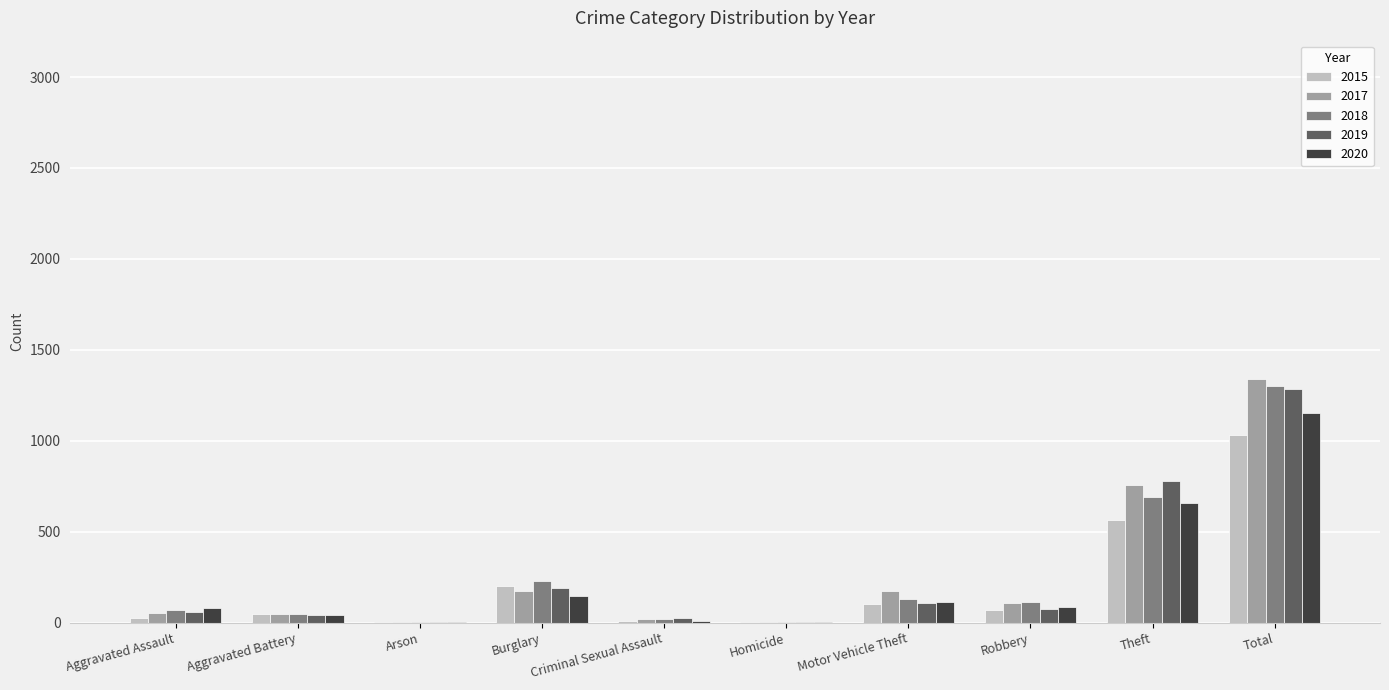

What is the maximum value shown in the chart?

1337